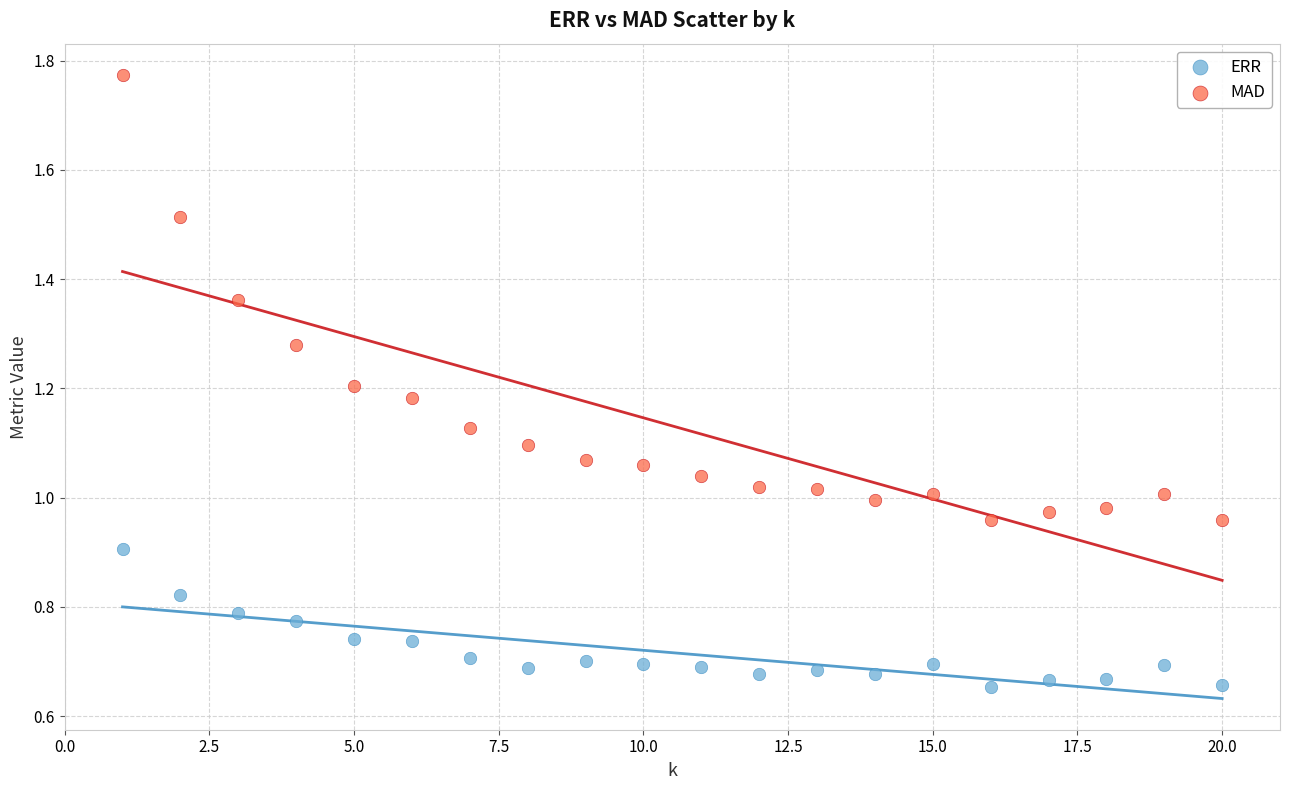

Which series contains the highest Y value?

MAD